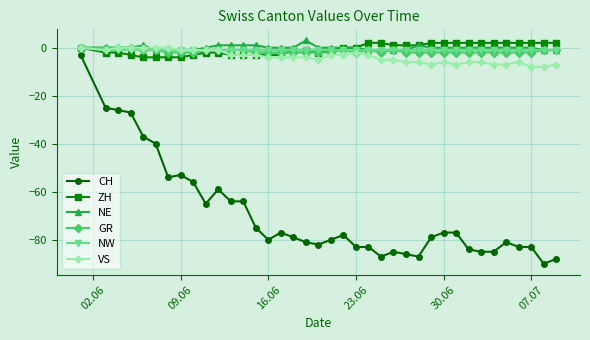

What is the minimum value for ZH?

-4